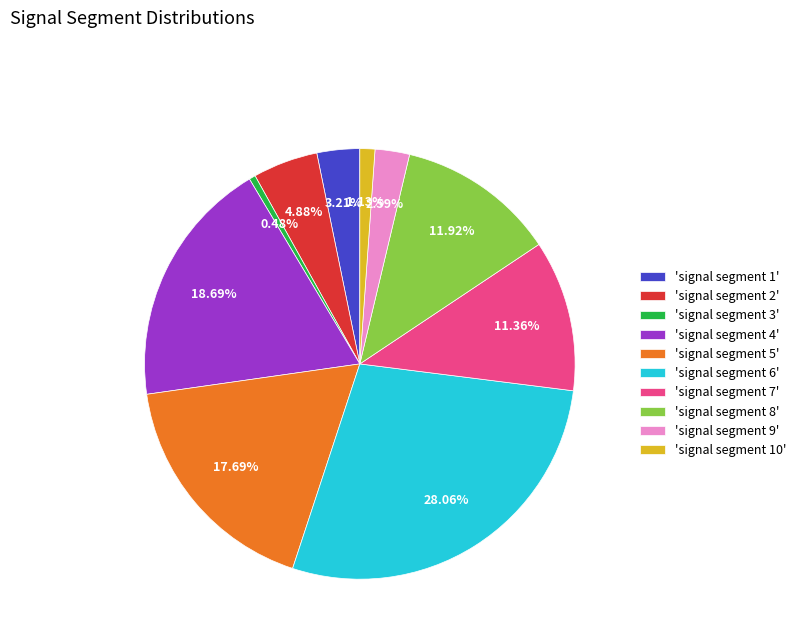

How many segments does this pie chart have?

10